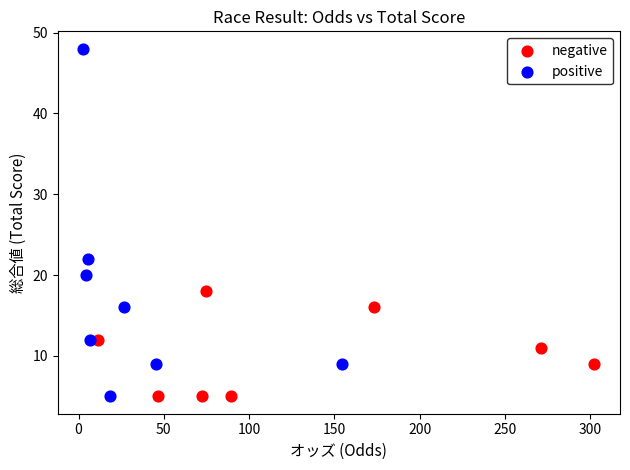

Which series has the widest spread of Y values?

positive